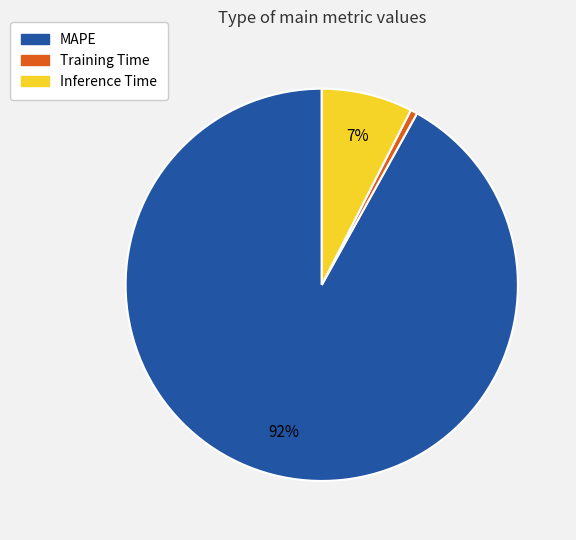

To the nearest percent, what percentage of the pie is Training Time?

1%